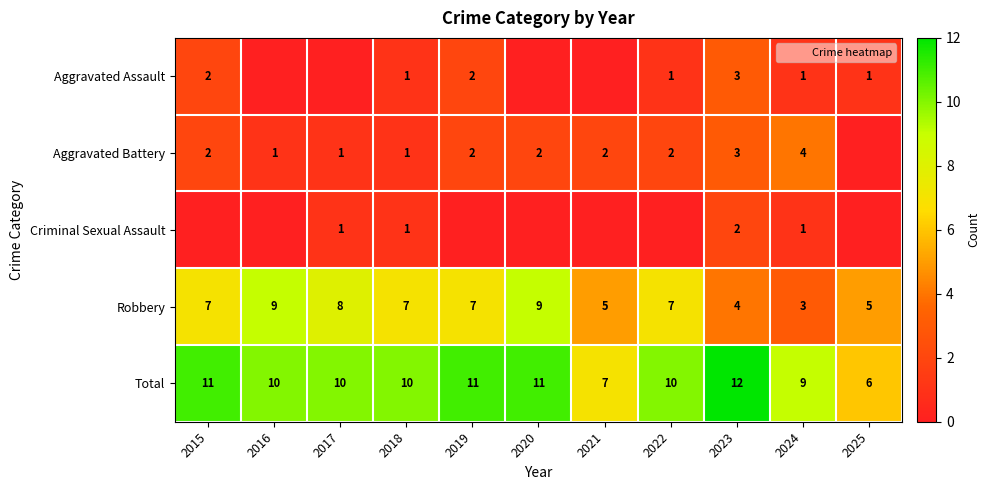

What is the total value across all series at 2022?

20